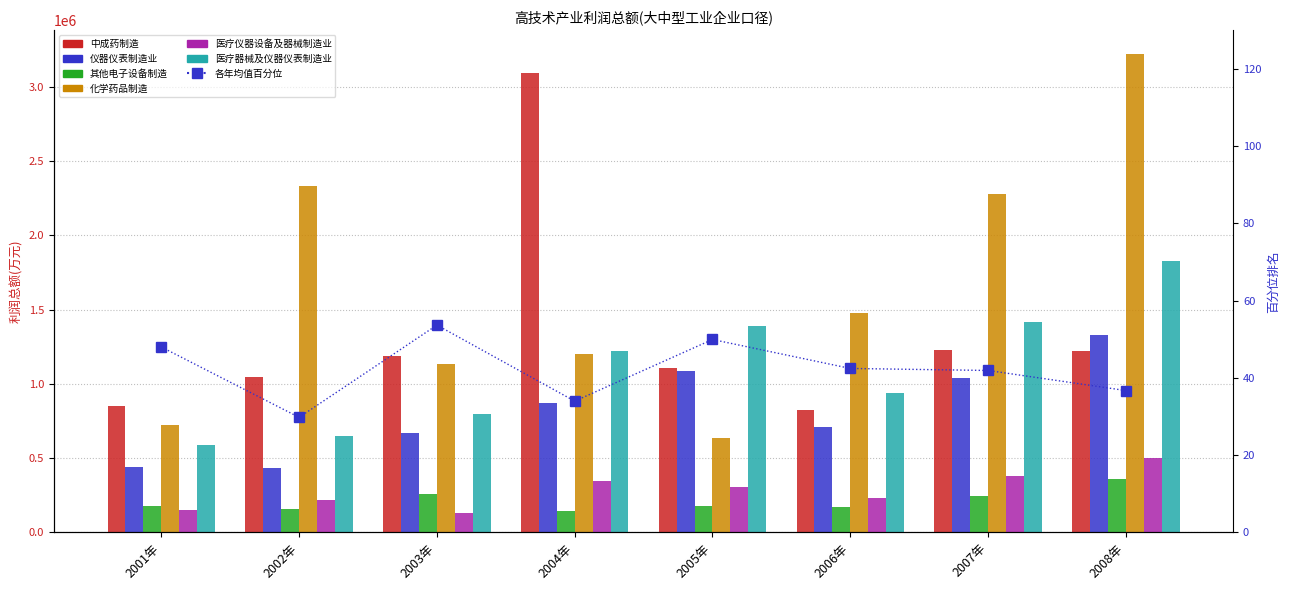

At how many categories does at least one series exceed 2641956?

2